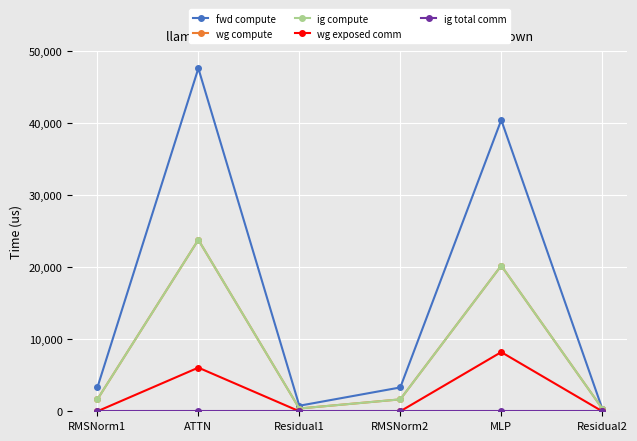

Is this an area chart (filled region under the line)?

No